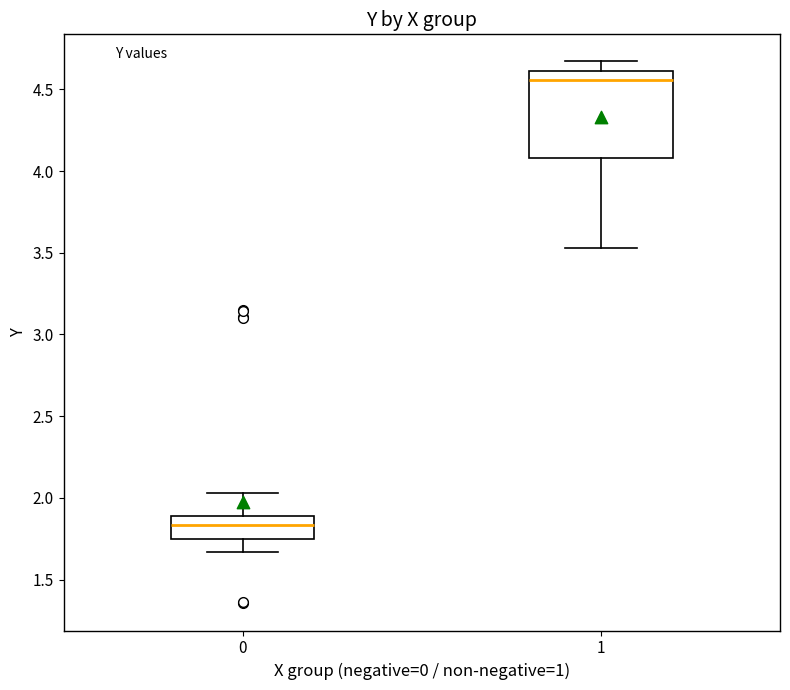

Which box has the lowest median line?

0